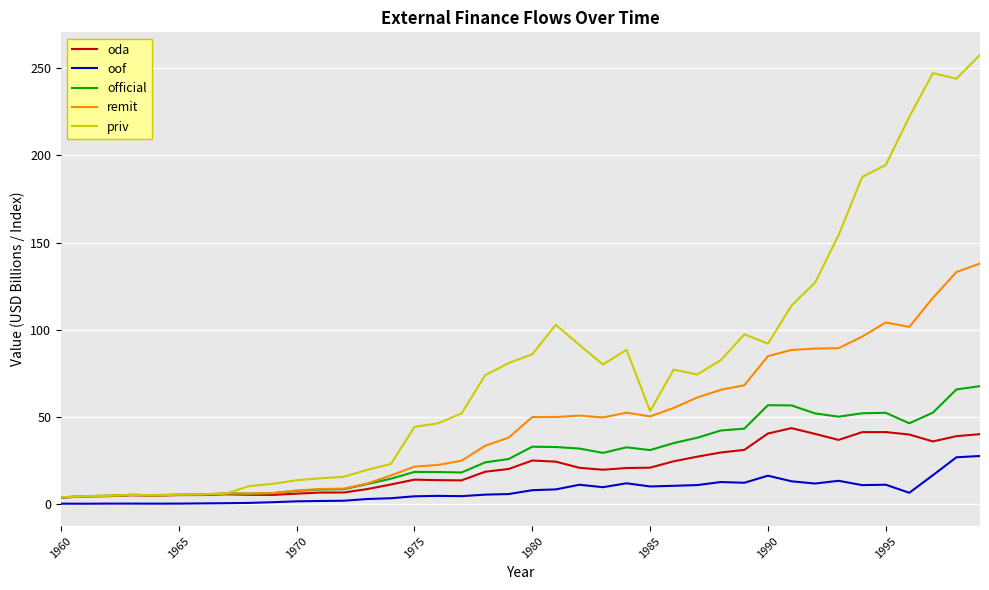

Which series has the largest range (max minus min)?

priv